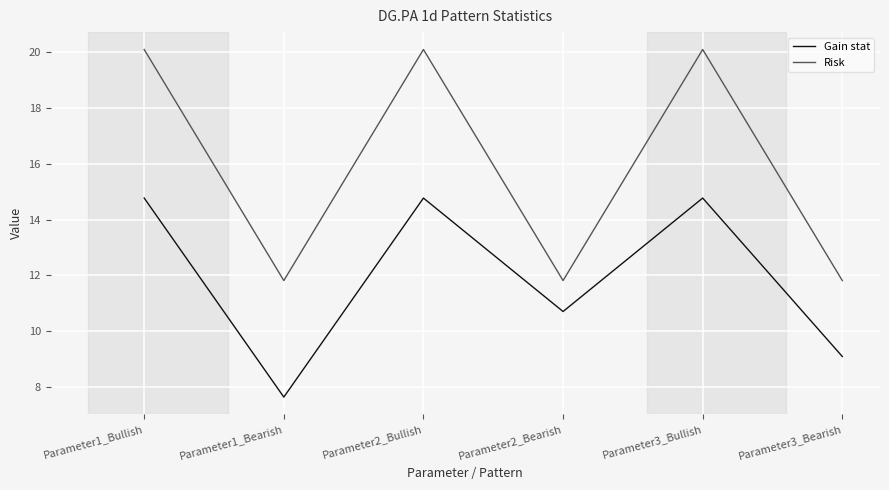

How many lines are shown in the chart?

2